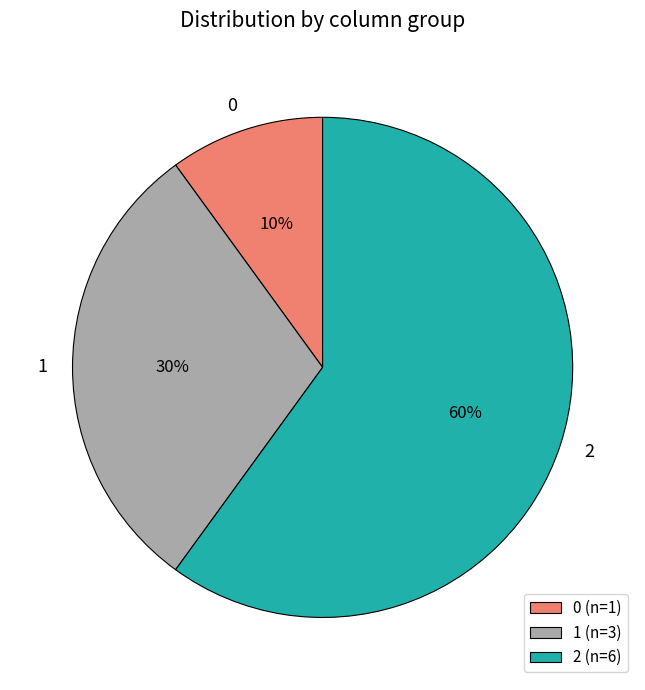

Is it true that 0 is 18% of the pie?

False